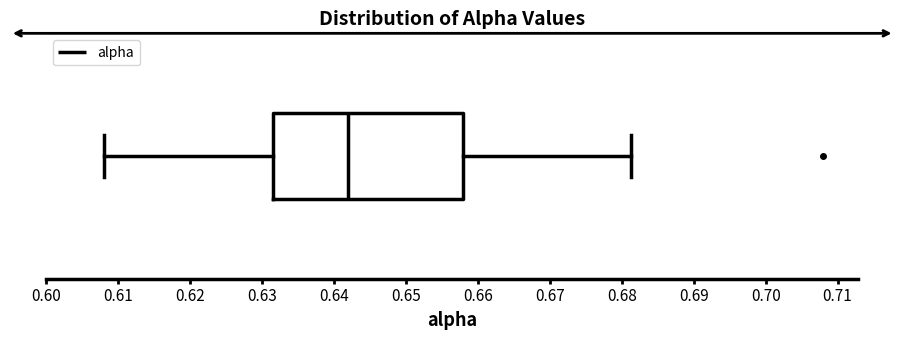

Read this box plot against the x-axis: the position of the median line, the range covered by the box, and the ends of both whiskers. The values are not printed on the chart, so give them approximately, as read against the axis.

median 0.642, box 0.632 to 0.658, whiskers 0.608 to 0.681